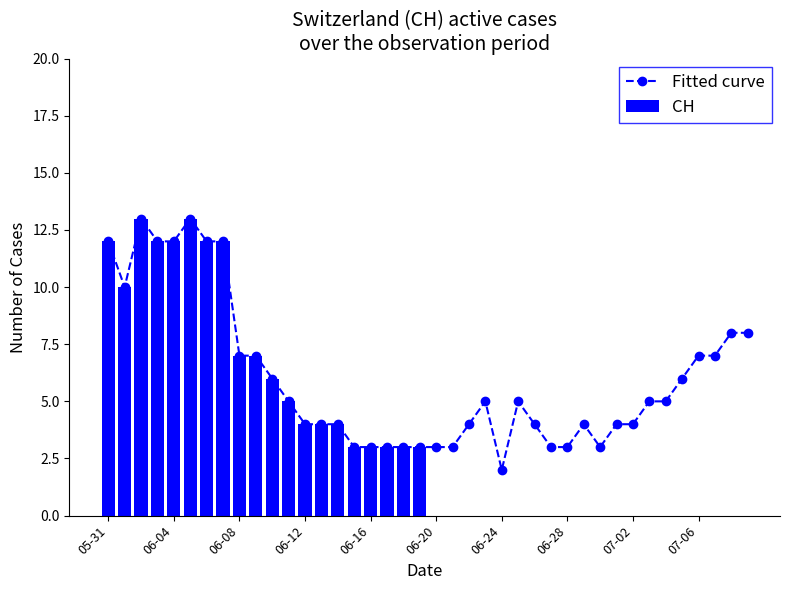

What is the maximum value for CH?

13